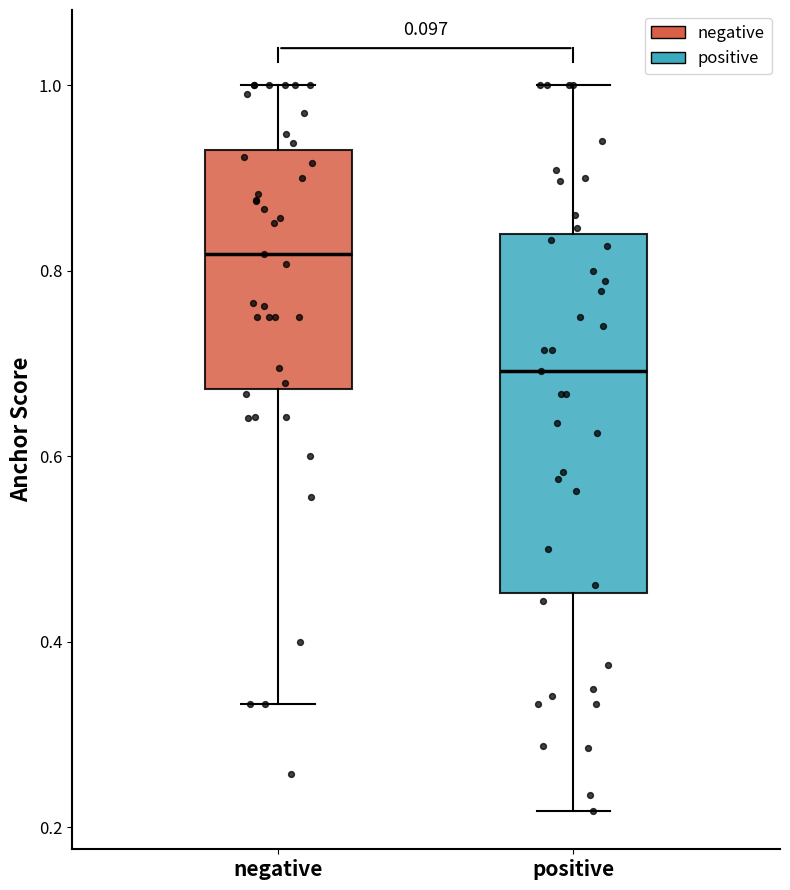

Reading left to right, transcribe this box plot: for each box, give where its median line is, the range the box spans, and where its two whiskers end, as read against the y-axis. The values are not printed on the chart, so give them approximately, as read against the axis.

negative: median 0.82, box 0.68 to 0.94, whiskers 0.34 to 1.00
positive: median 0.70, box 0.46 to 0.84, whiskers 0.22 to 1.00